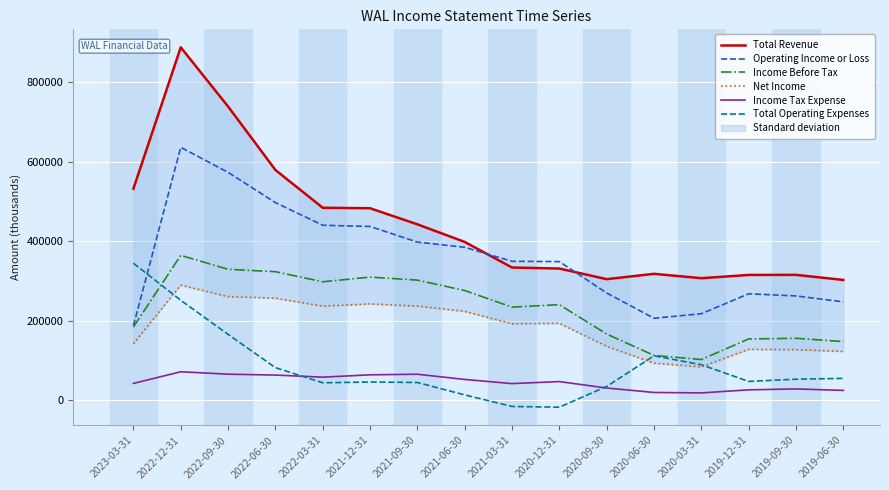

At 2019-12-31, list the series in order from largest to smallest.

Total Revenue, Operating Income or Loss, Income Before Tax, Net Income, Total Operating Expenses, Income Tax Expense